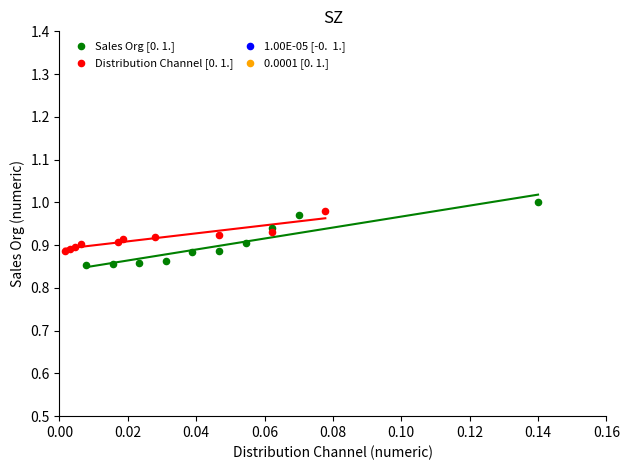

Which series reaches the maximum Y coordinate?

Sales Org [0. 1.]